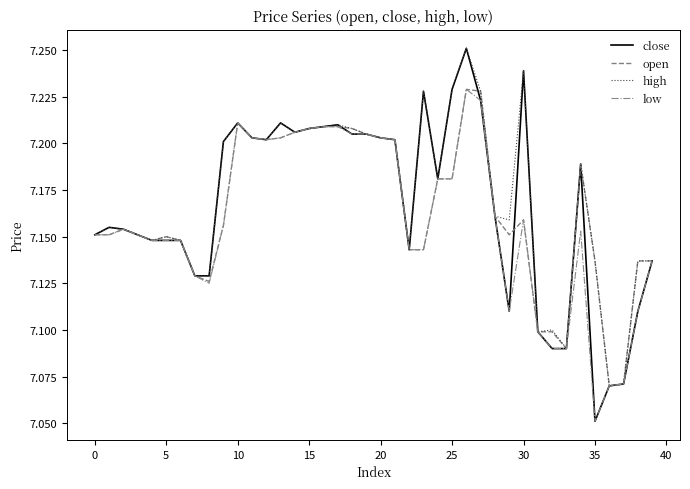

Which series has the widest spread of values?

close